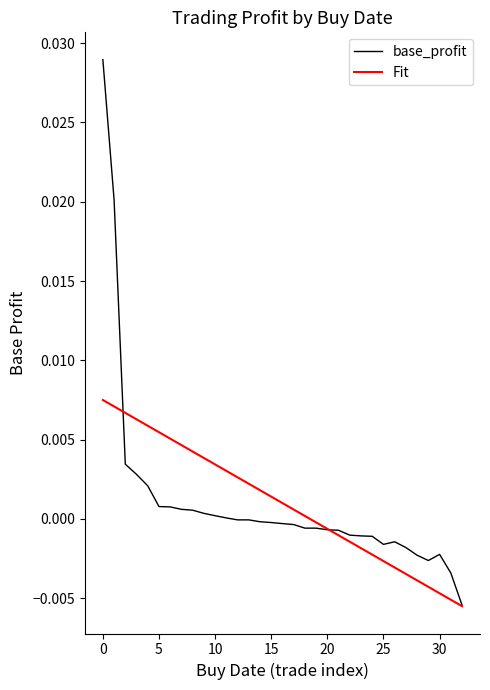

List the series in order of their peak value, lowest first.

Fit, base_profit